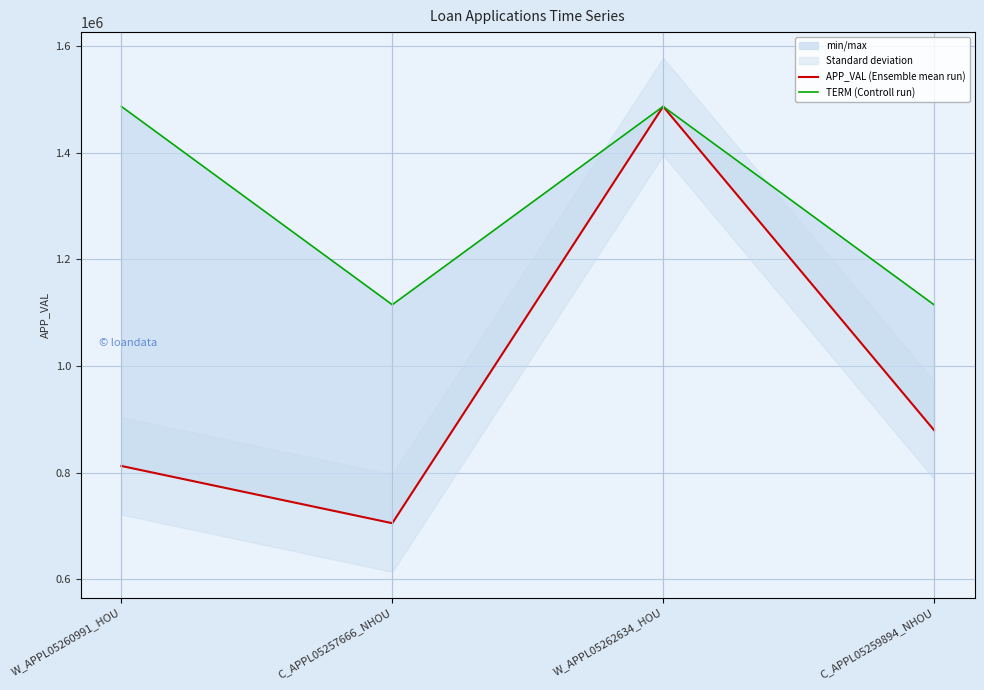

The APP_VAL (Ensemble mean run) series shows 351714.2 at C_APPL05257666_NHOU. True or false?

False